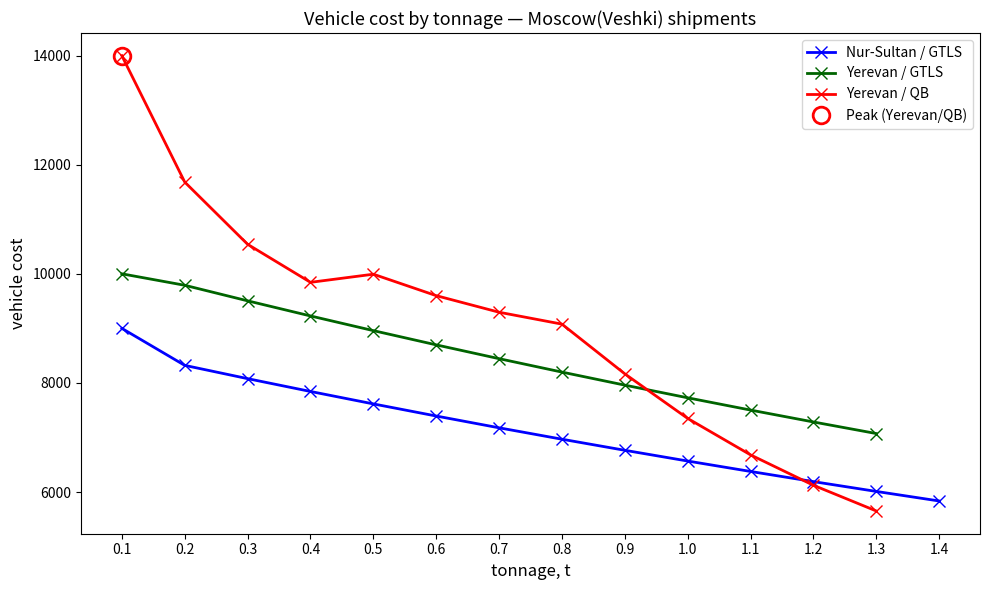

How many data points does each series have?

14